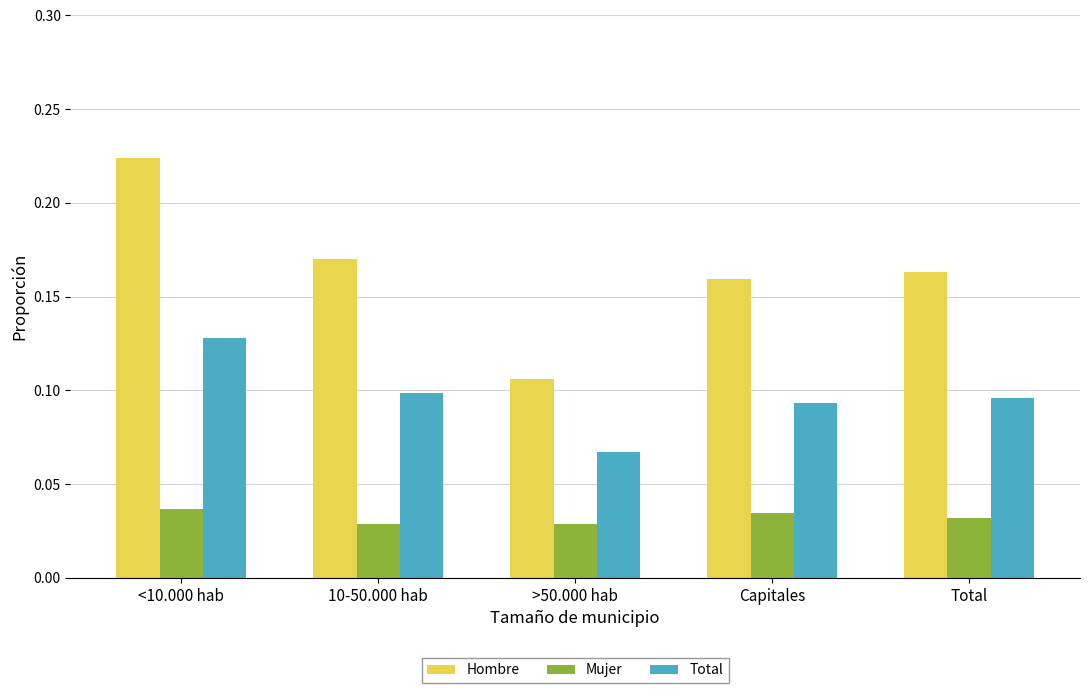

The value of Hombre at Total is 0.1. True or false?

False